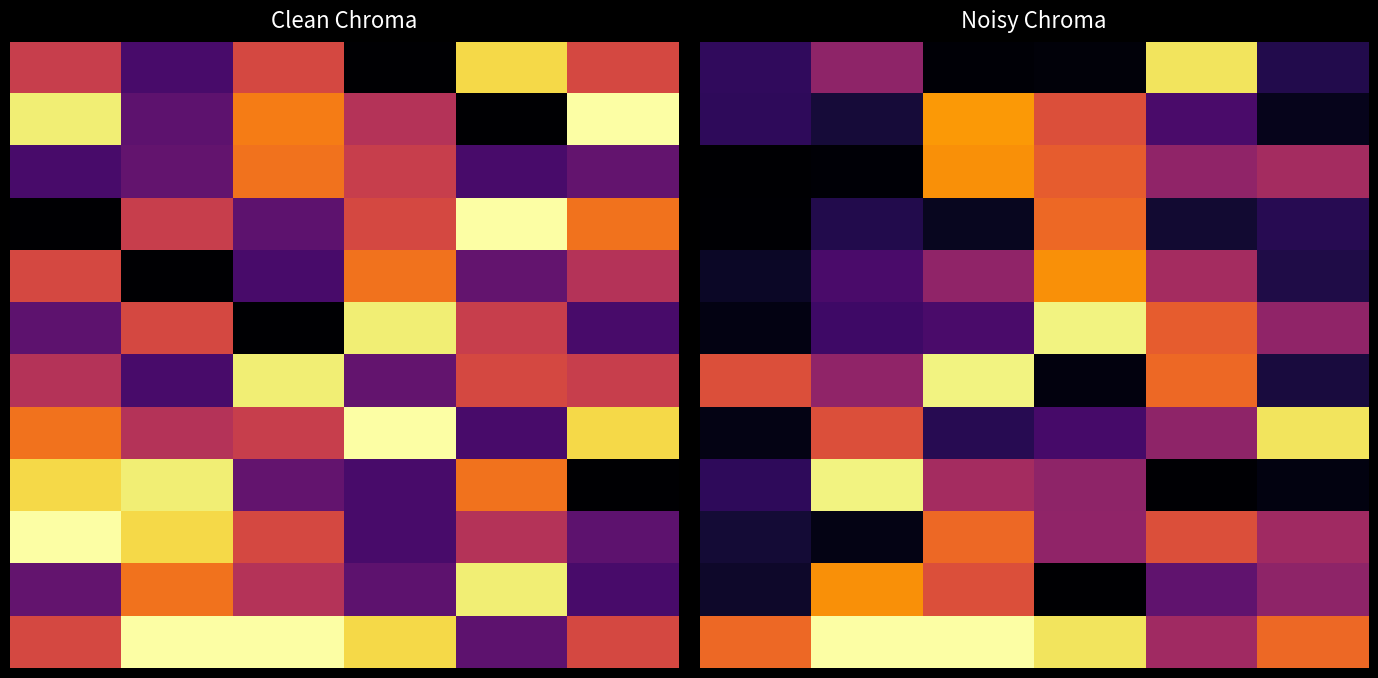

How many data points does each series have?

6